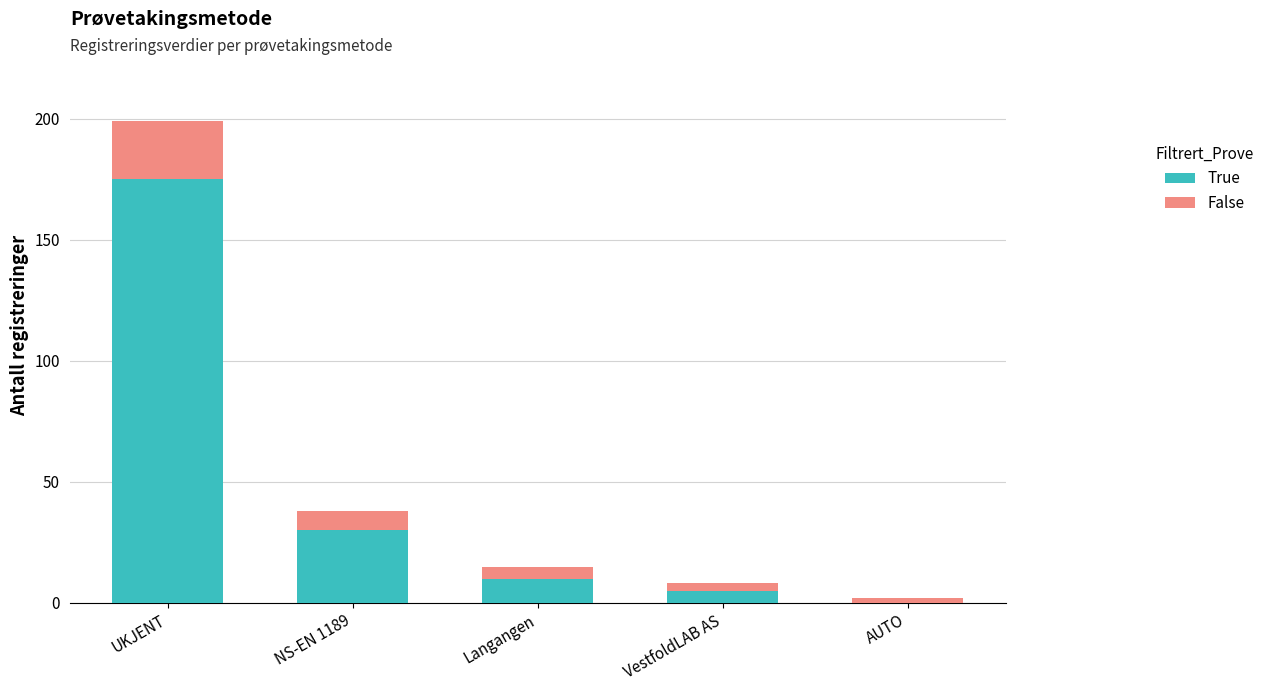

What value does the True series have at UKJENT?

175